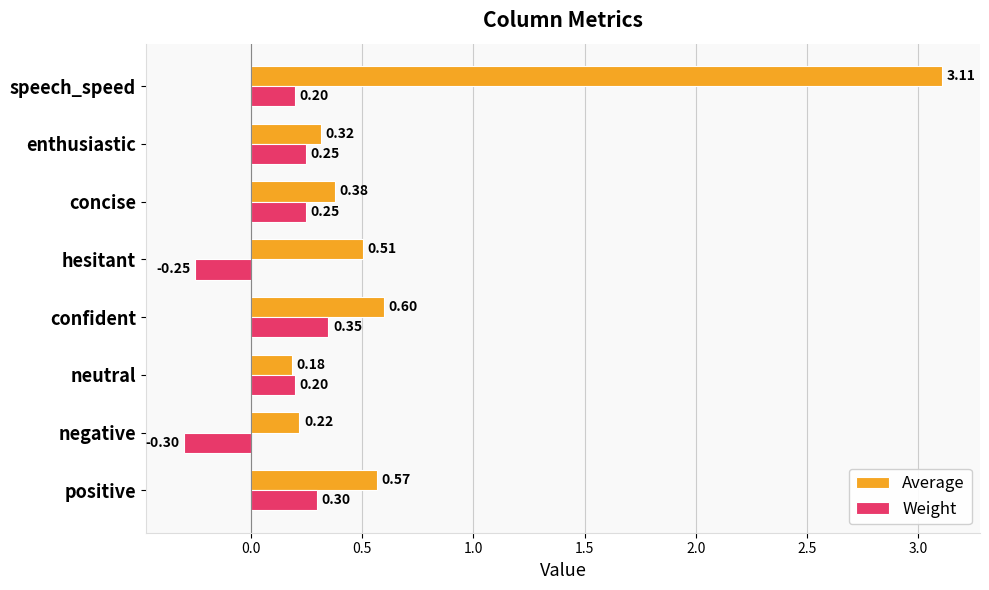

What is the difference between the highest and lowest values at hesitant?

0.8